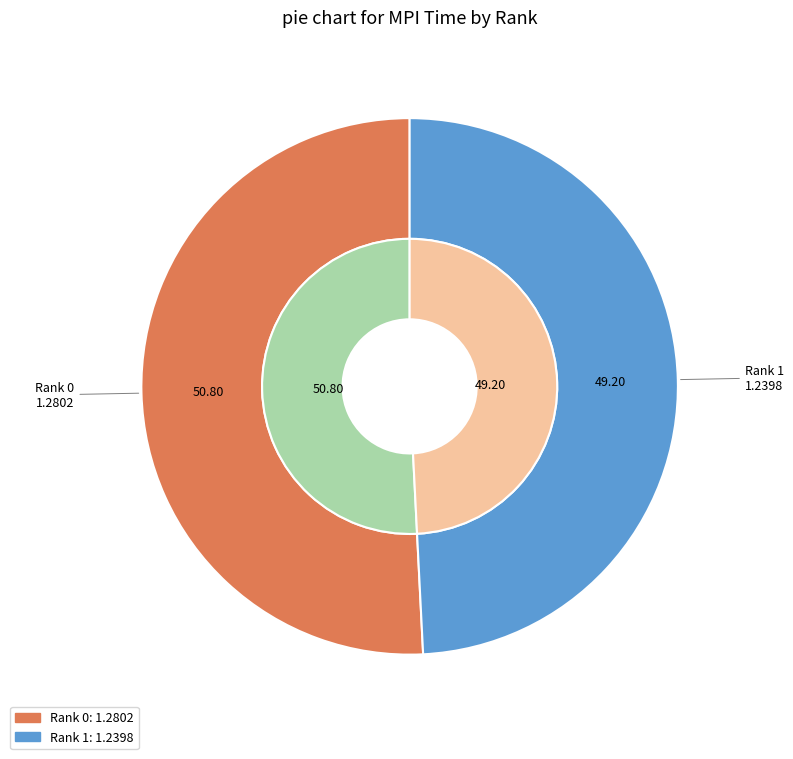

Is it true that Rank 0 is 63% of the pie?

False